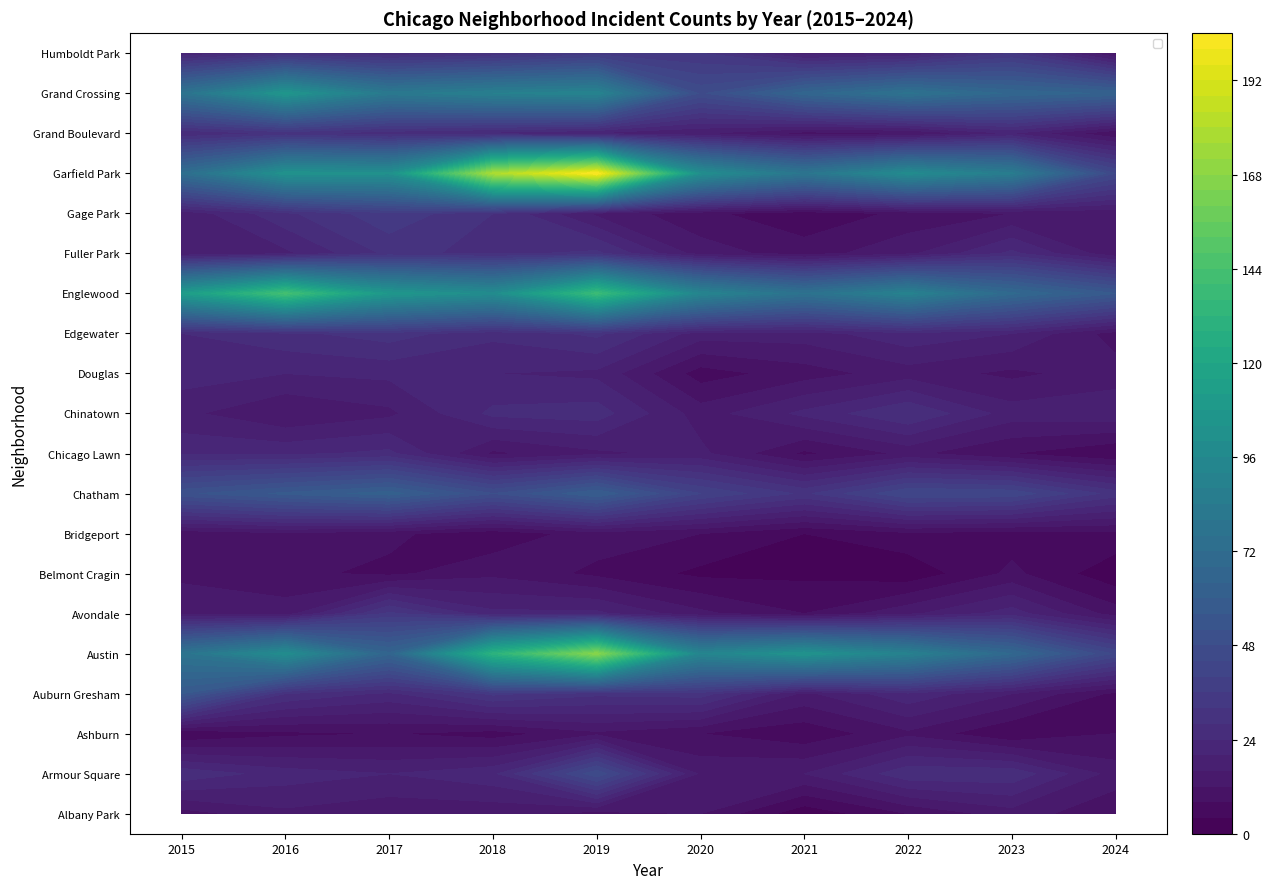

At how many categories does at least one series exceed 79?

9